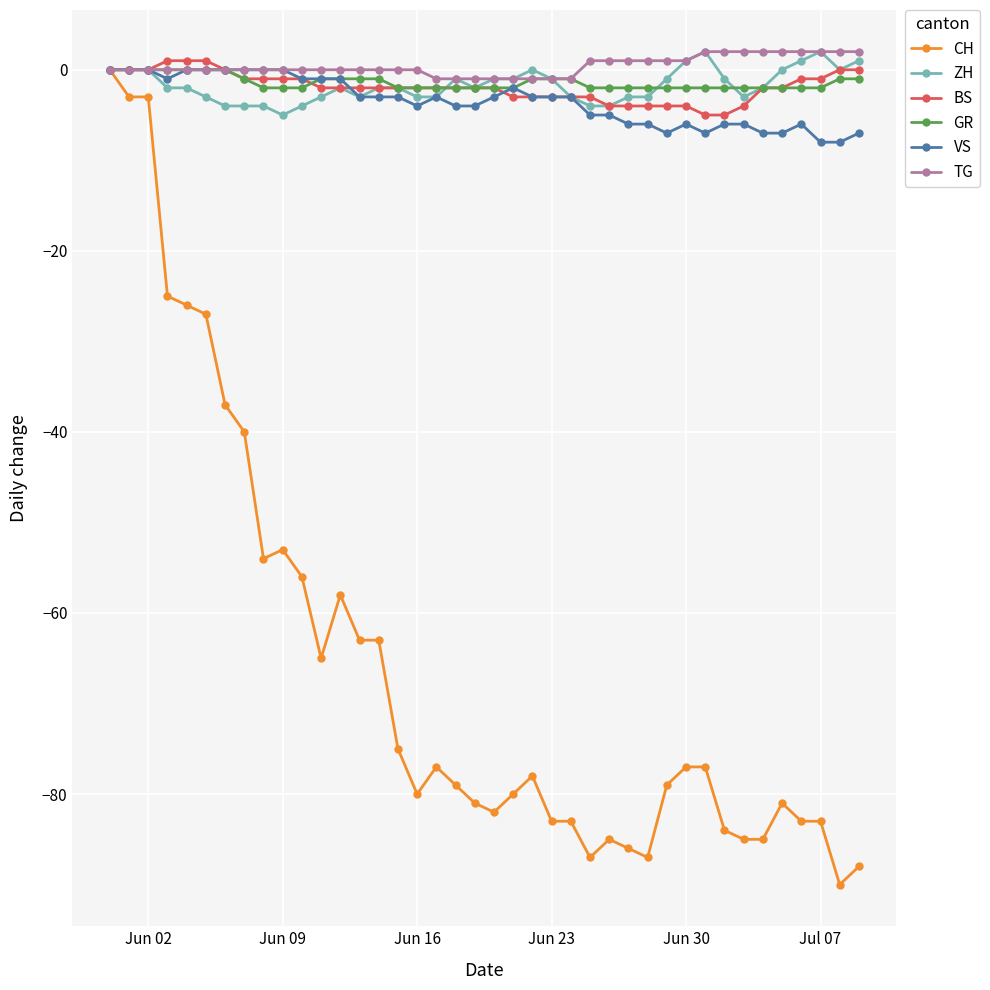

What is the value of the VS point at the 20th from the left?

-4